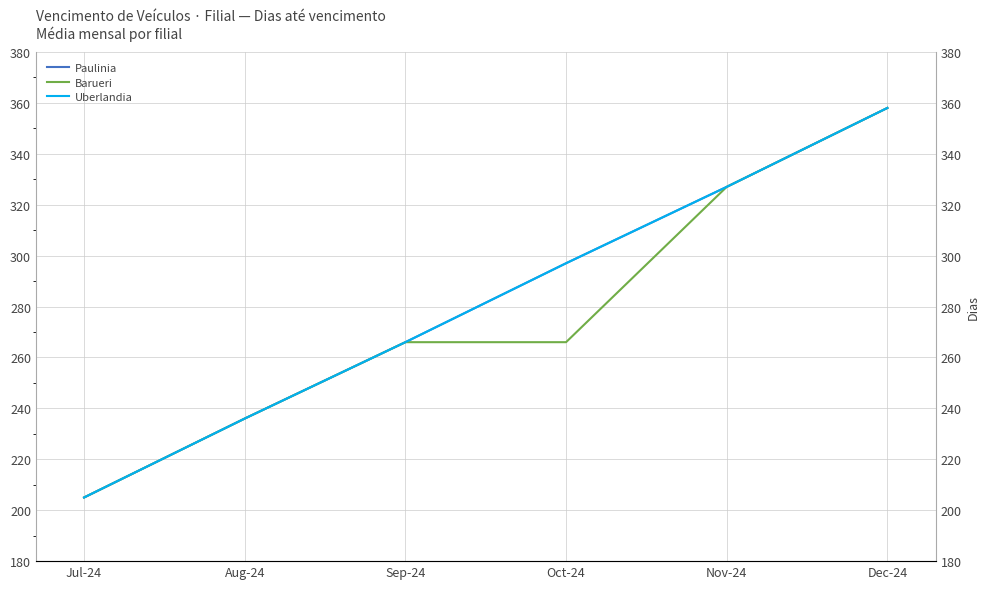

What is the difference between the maximum and minimum values in the Barueri series?

153